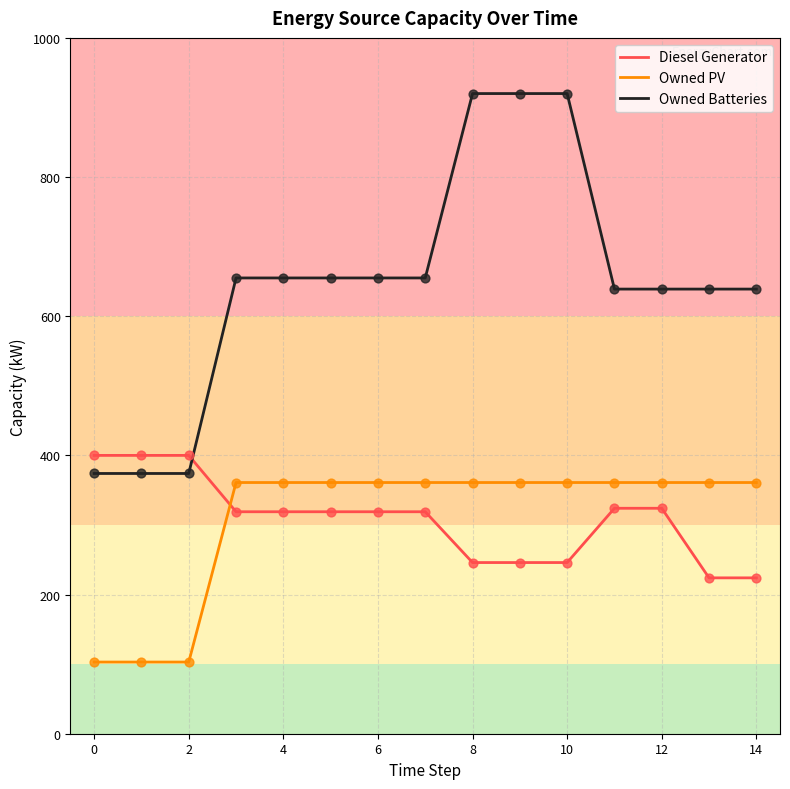

At how many categories does at least one series exceed 153?

15